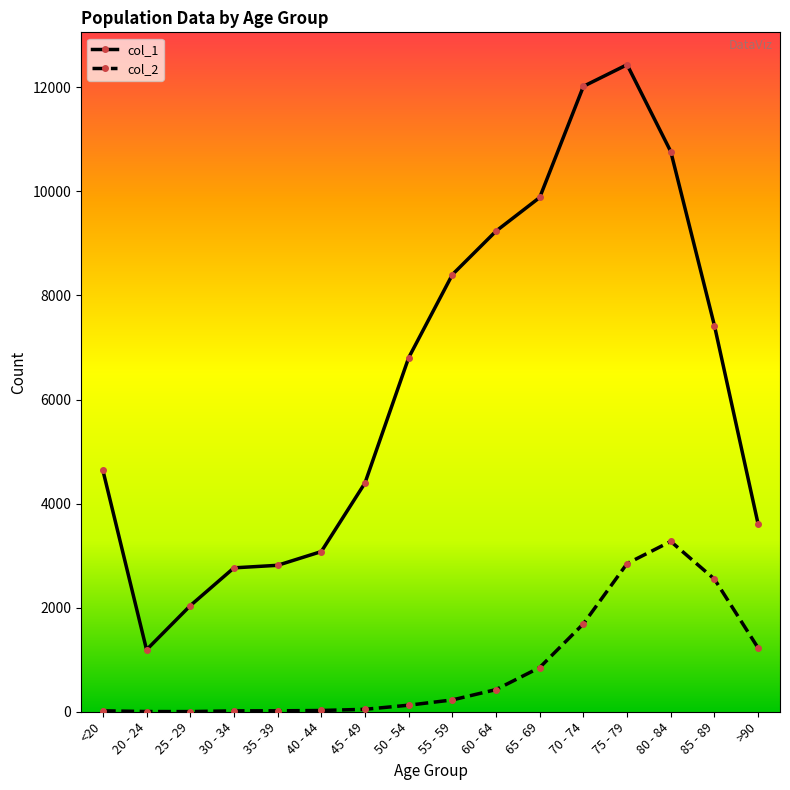

How many lines are shown in the chart?

2